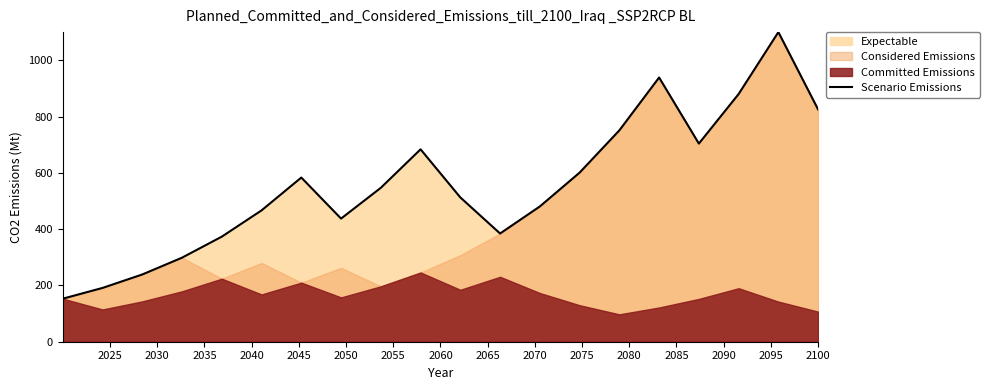

How many values are below 546?

10